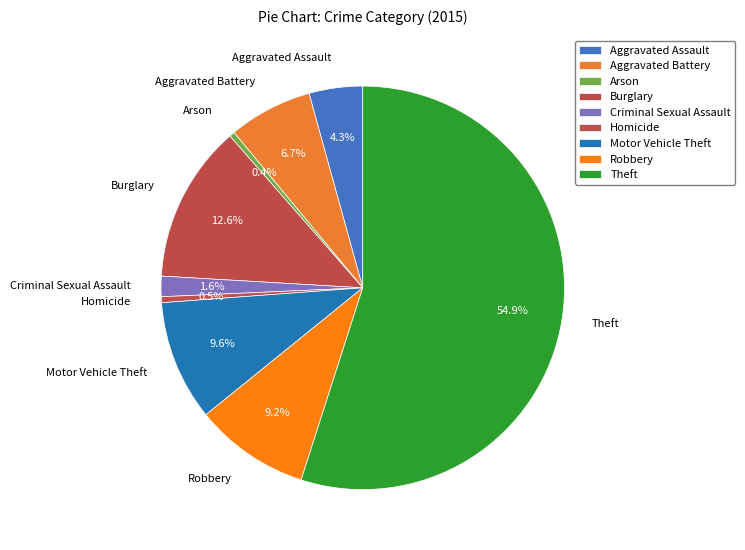

Does Theft represent more than half of the total?

Yes